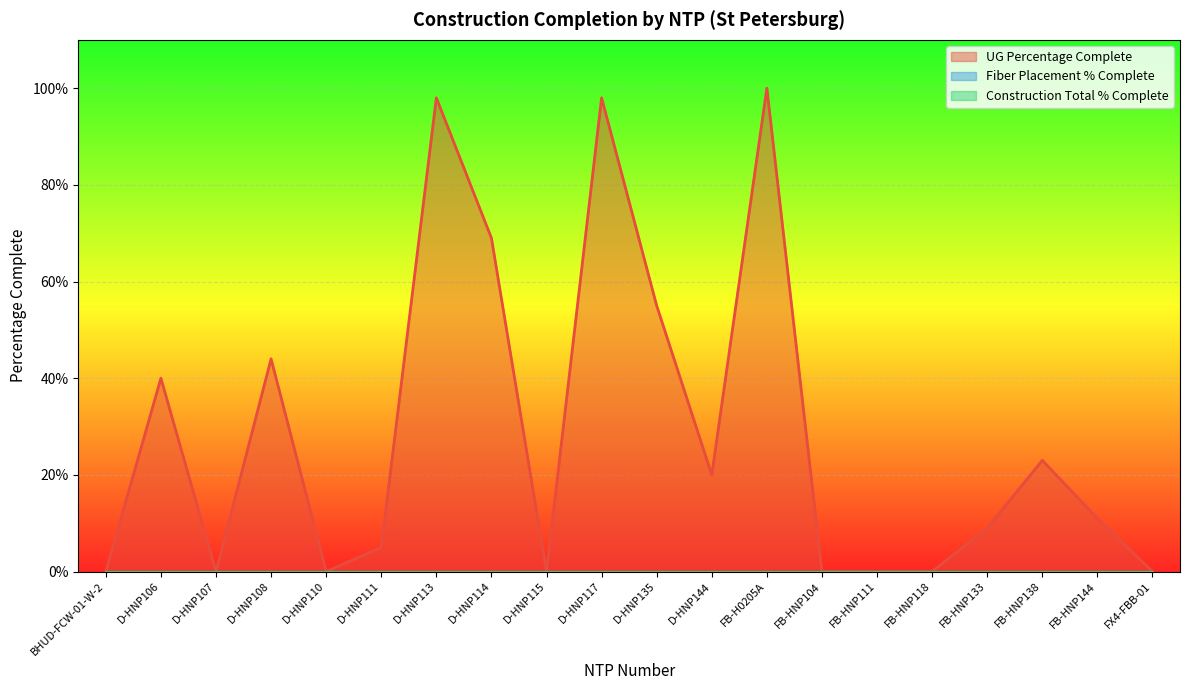

What is the label of the 8th point from the left?

D-HNP114